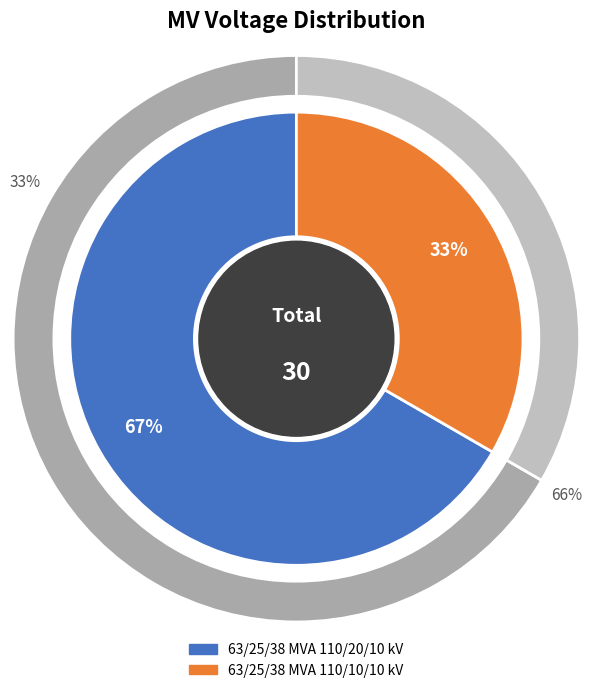

True or false: 63/25/38 MVA 110/10/10 kV accounts for 48% of the total.

False